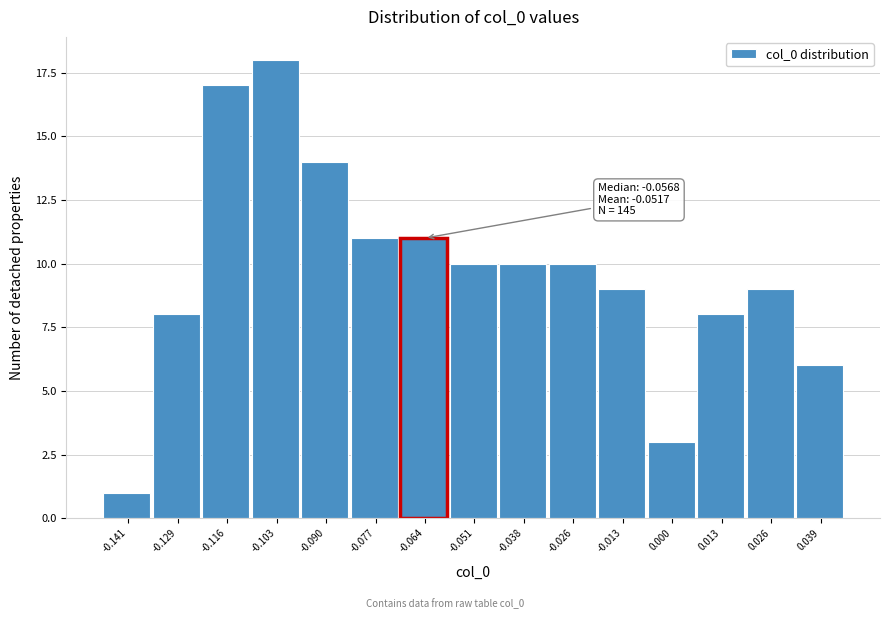

Reading left to right, transcribe all the data shown in this chart.

-0.141=1	-0.129=8	-0.116=17	-0.103=18	-0.090=14	-0.077=11	-0.064=11	-0.051=10	-0.038=10	-0.026=10	-0.013=9	0.000=3	0.013=8	0.026=9	0.039=6